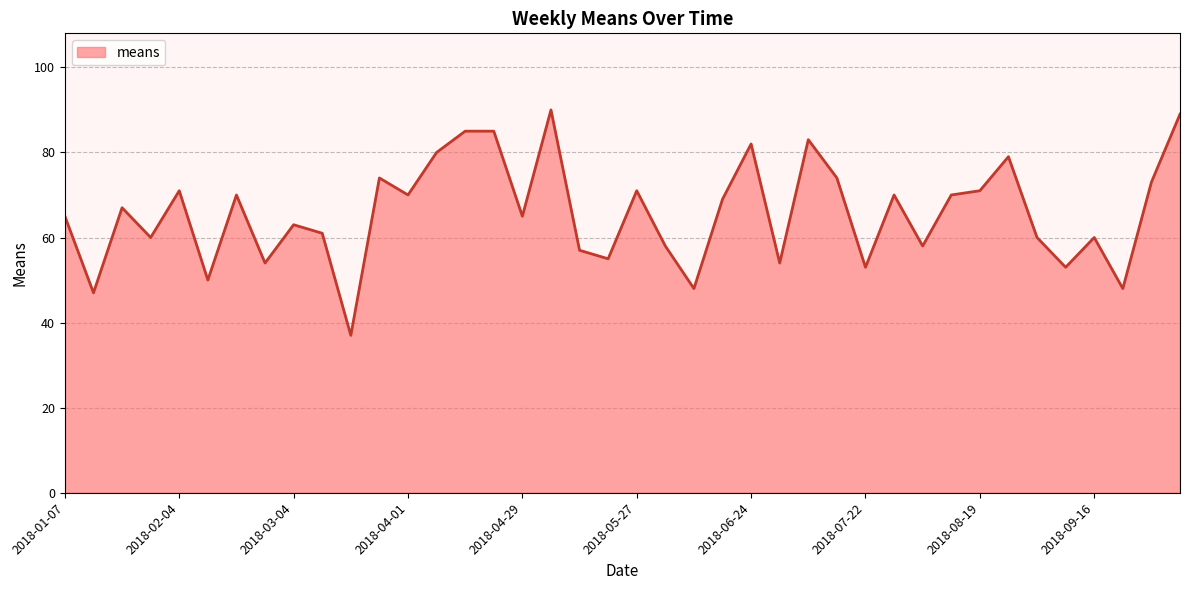

What is the greatest value displayed?

90